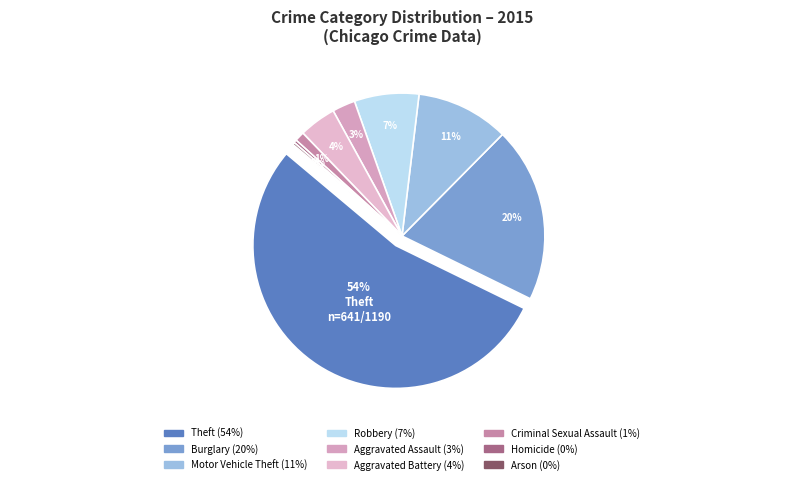

Which category has the biggest portion of the pie?

Theft